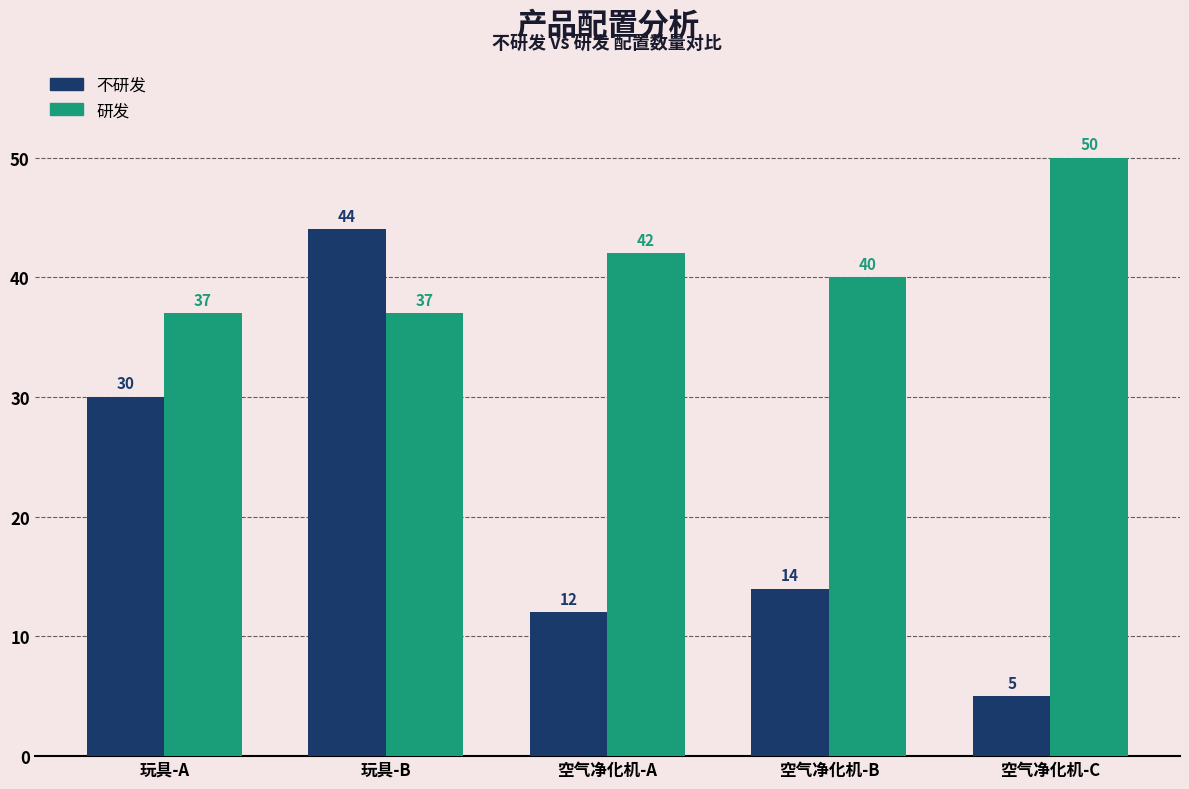

How many series are shown in this chart?

2